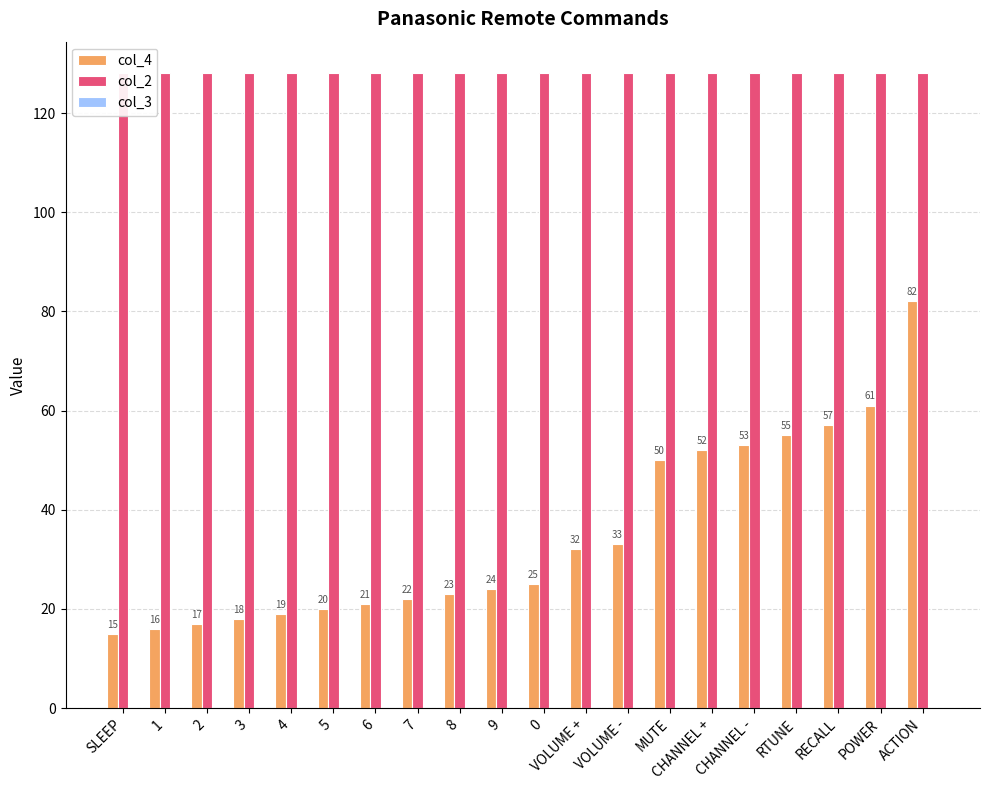

What position from the left is 4?

5